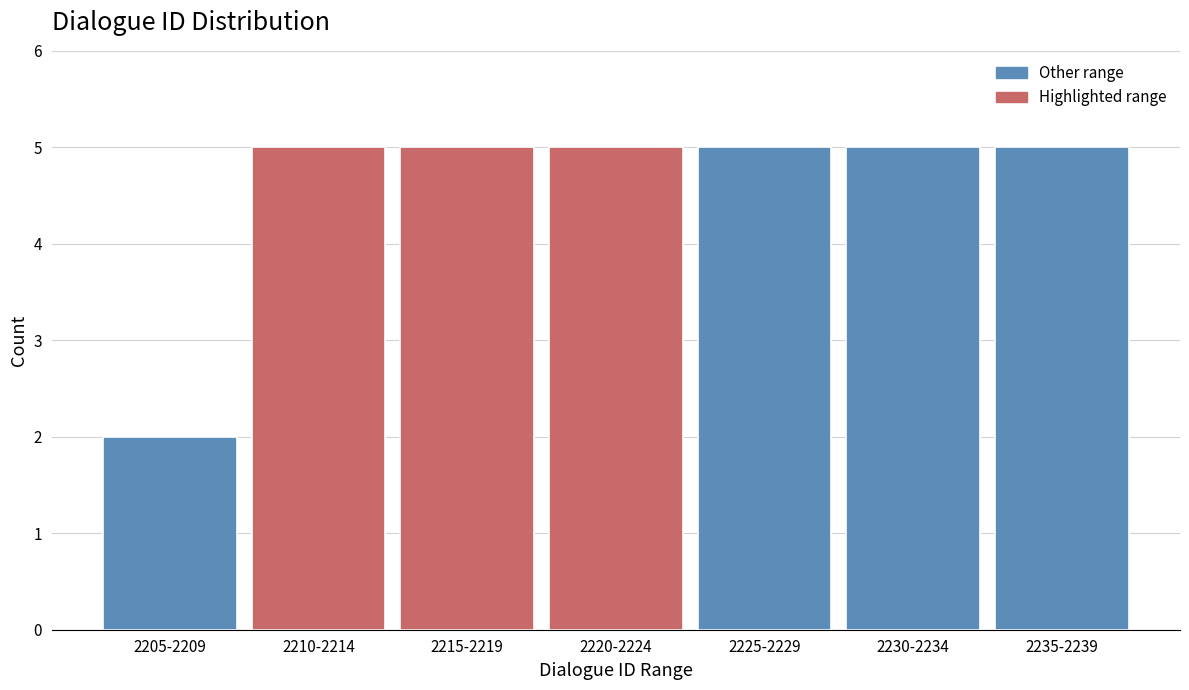

Reading right to left, what are all the values shown in this chart?

2235-2239=5	2230-2234=5	2225-2229=5	2220-2224=5	2215-2219=5	2210-2214=5	2205-2209=2